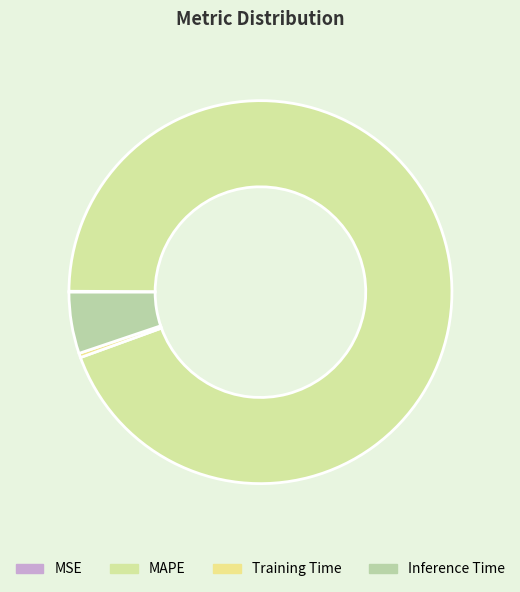

What is the total percentage of MAPE and Training Time?

94.7%